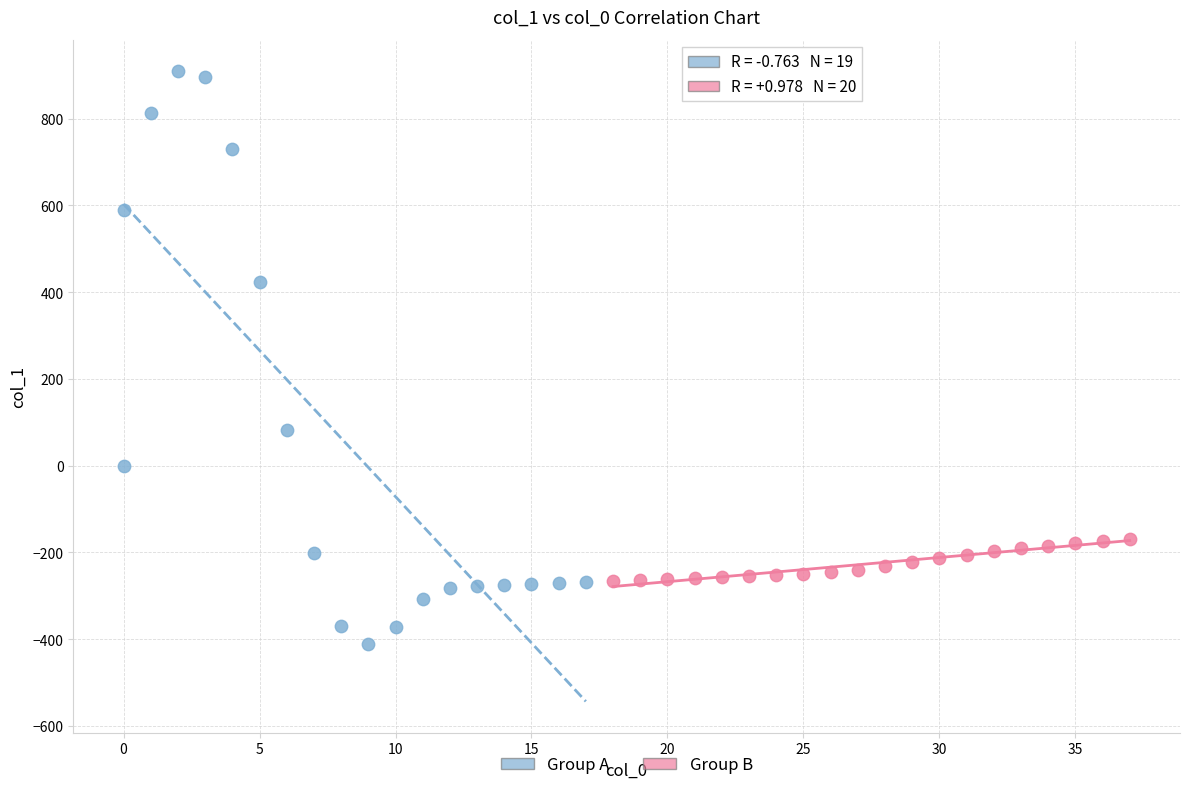

Which series contains the highest Y value?

Group A